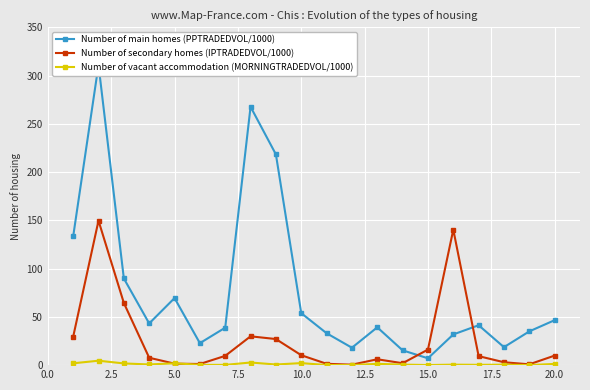

What is the maximum value for Number of secondary homes (IPTRADEDVOL/1000)?

149.6